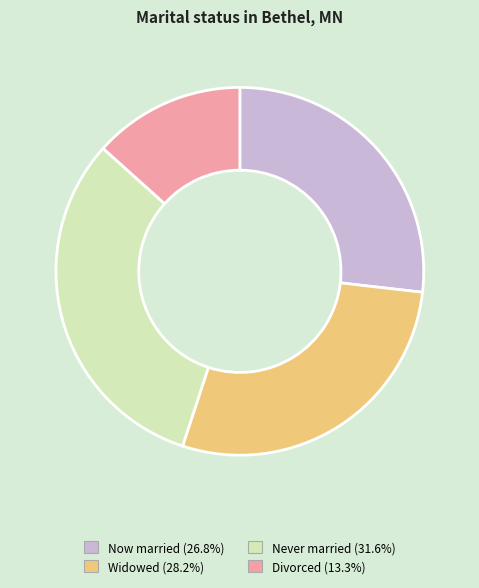

Does any single category account for the majority?

No